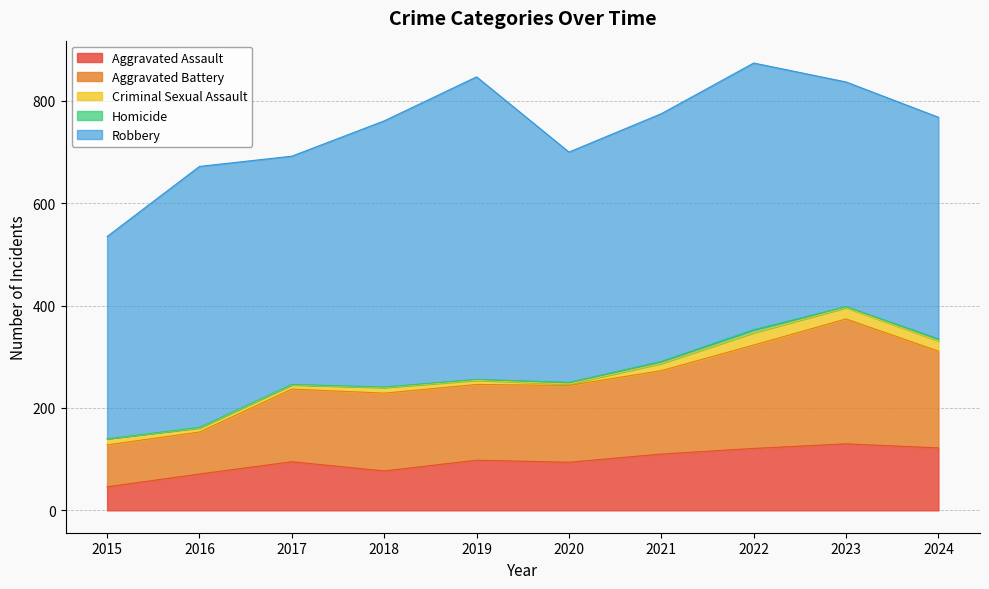

How many interior local valleys does the Aggravated Assault series have?

2